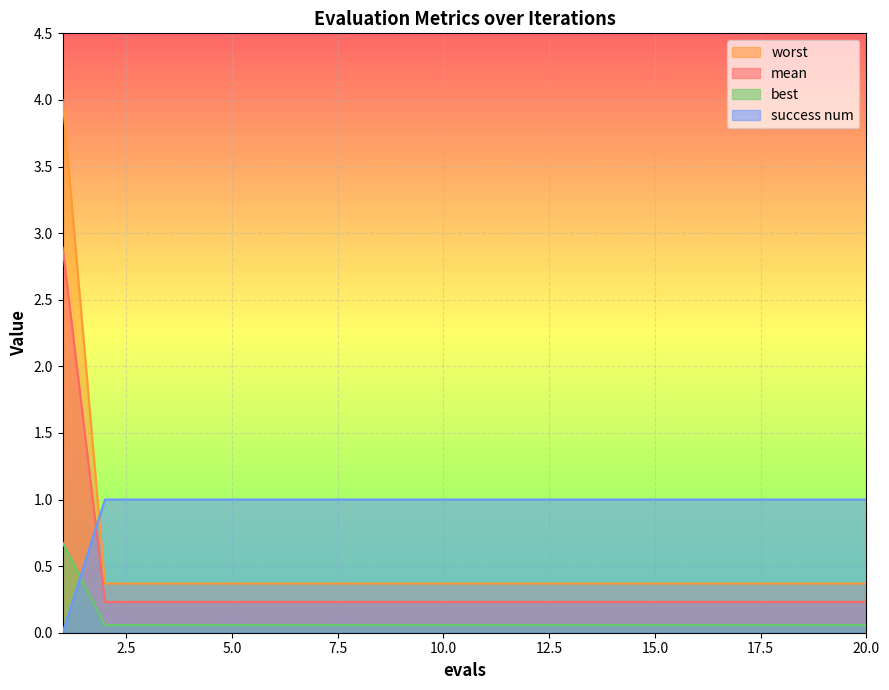

The value of mean at 1 is 2.3. True or false?

False